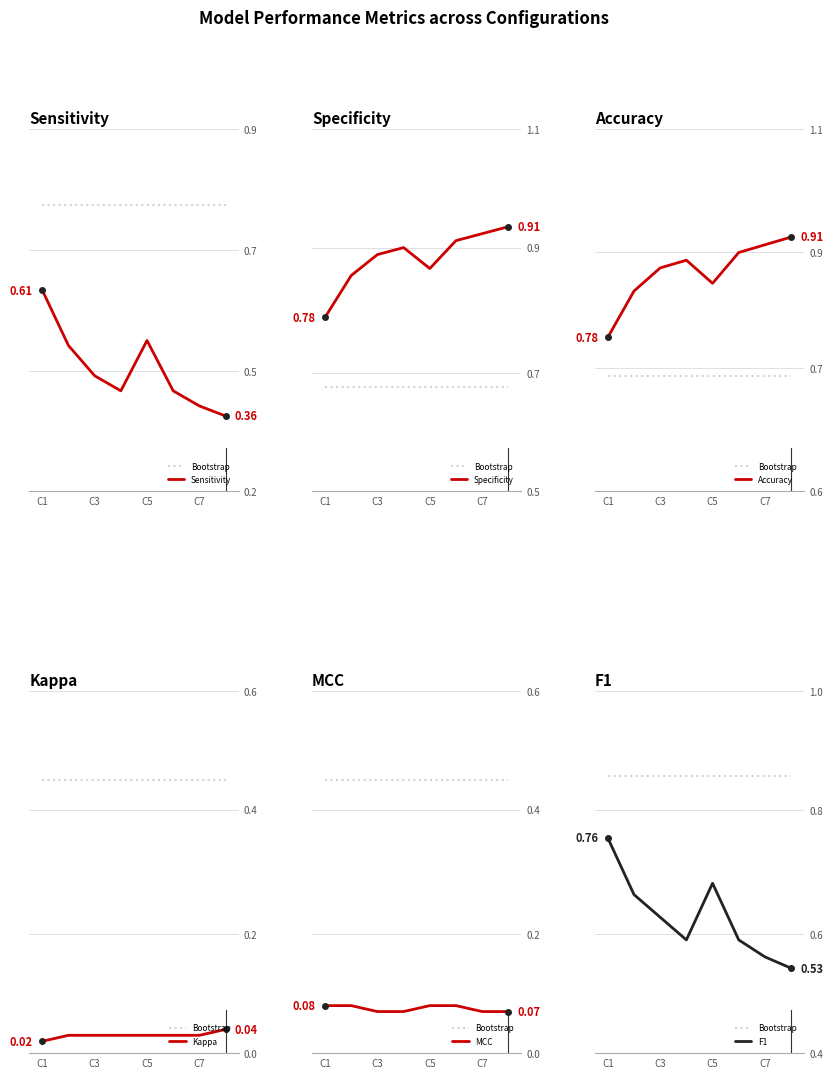

The Specificity series shows 0.9 at C3. True or false?

True